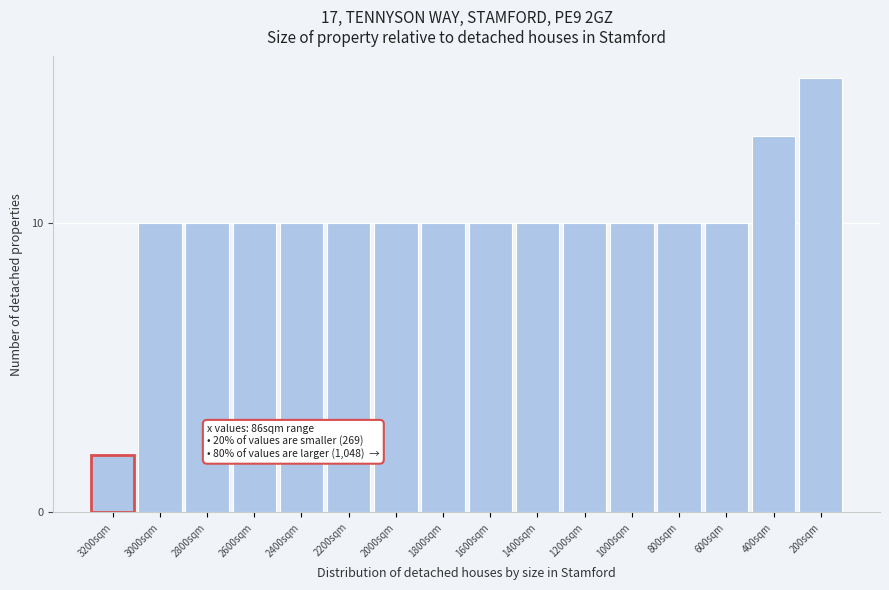

Reading left to right, what are all the values shown in this chart?

3200sqm=2	3000sqm=10	2800sqm=10	2600sqm=10	2400sqm=10	2200sqm=10	2000sqm=10	1800sqm=10	1600sqm=10	1400sqm=10	1200sqm=10	1000sqm=10	800sqm=10	600sqm=10	400sqm=13	200sqm=15